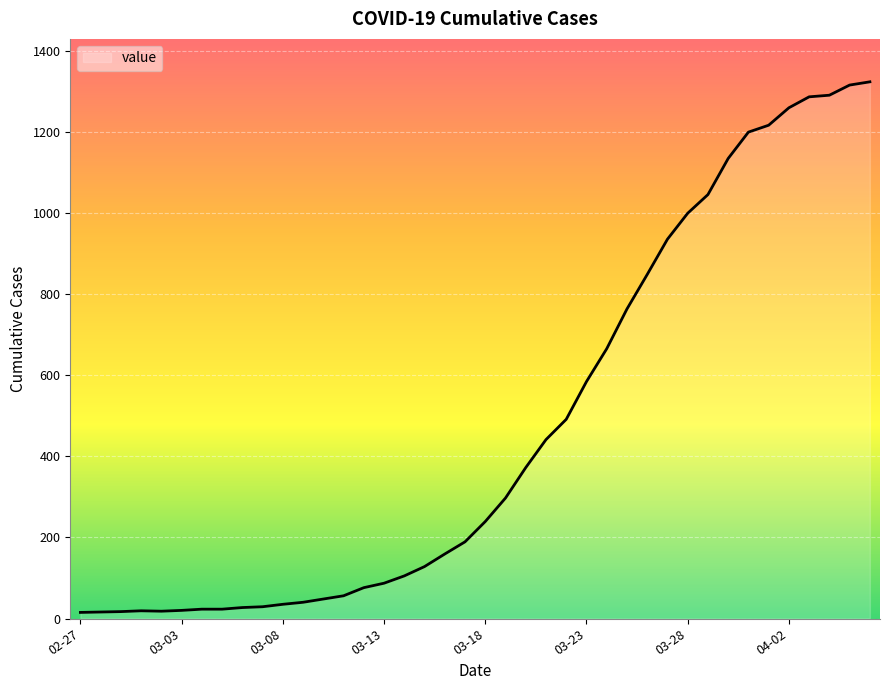

What is the maximum value shown in the chart?

1323